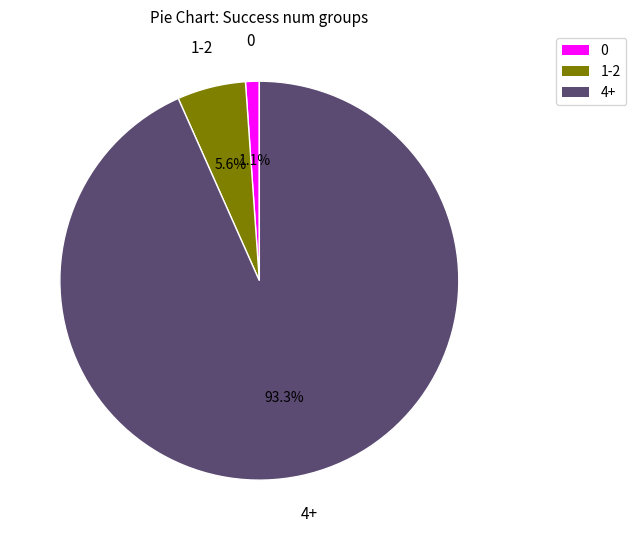

The 4+ slice represents 86% of the pie. True or false?

False